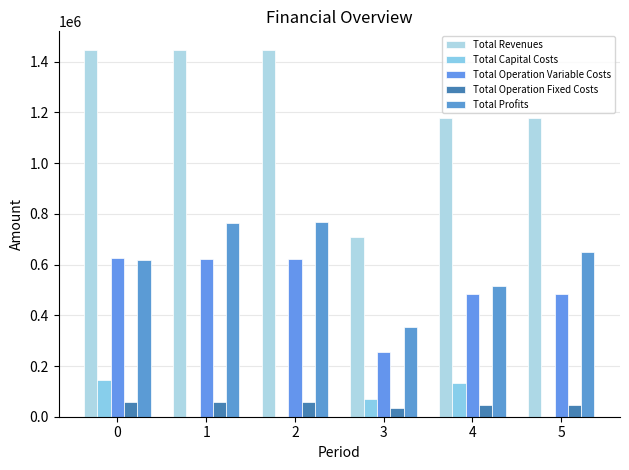

How many groups of bars are there?

6